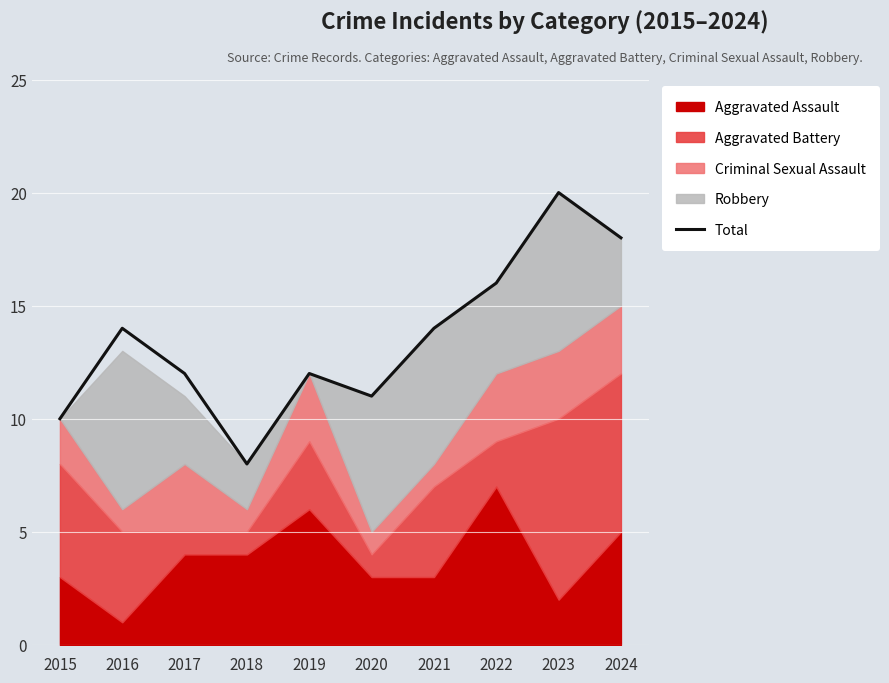

What is the minimum value shown in the chart?

8